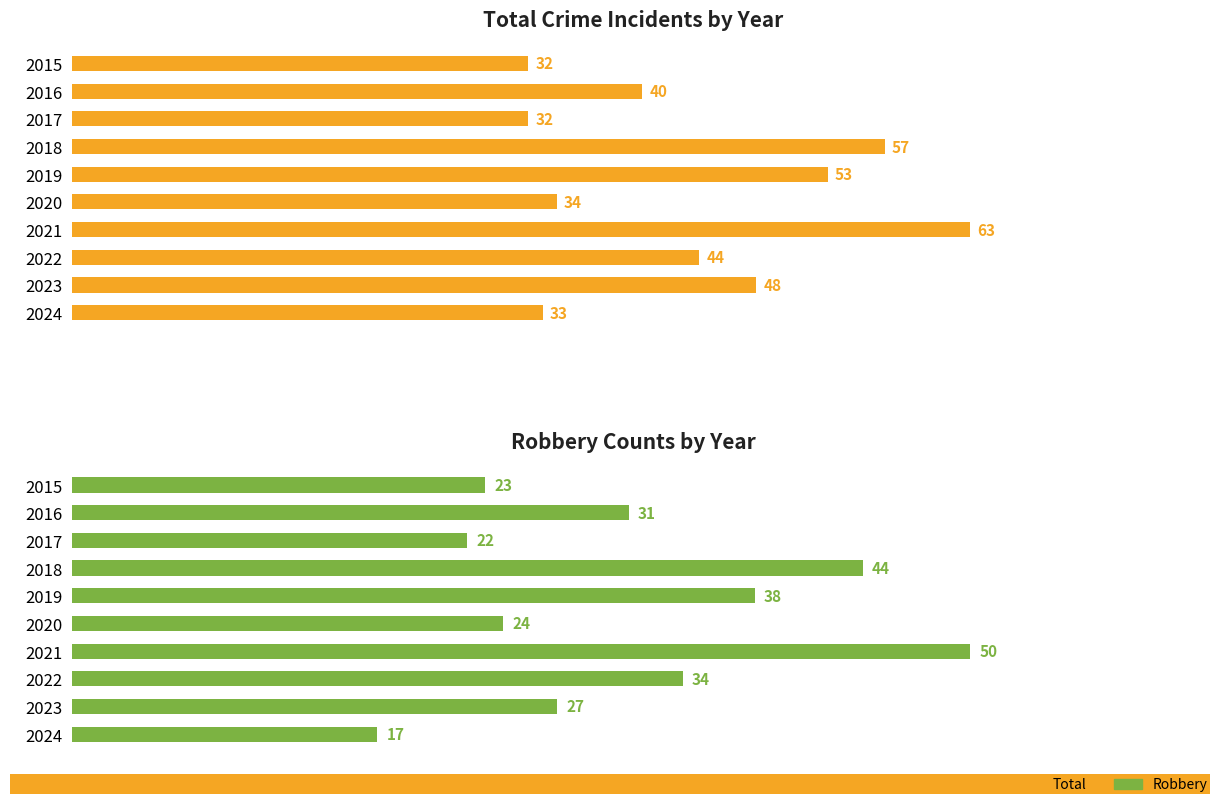

What is the difference between the maximum and minimum values in the Total series?

31